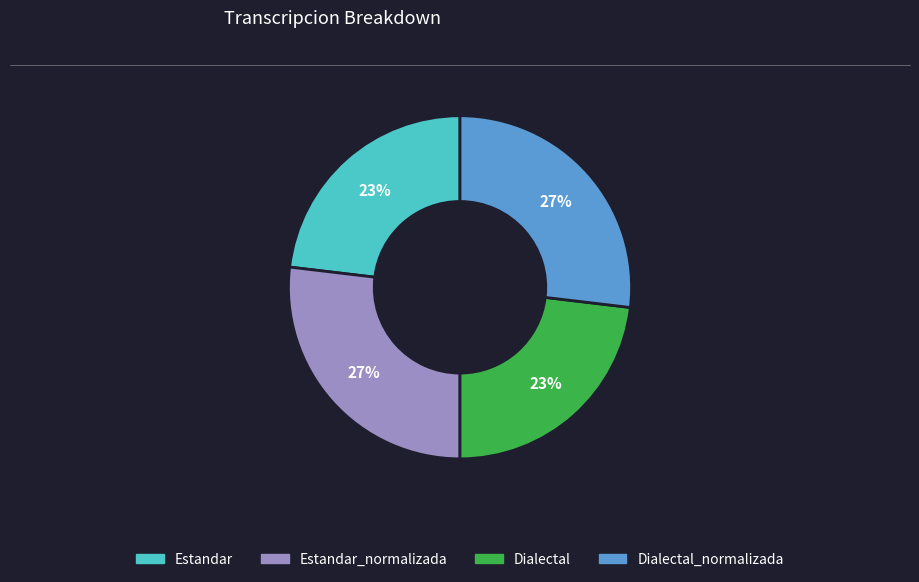

To the nearest percent, what is the difference between the largest and smallest slice percentages?

4%